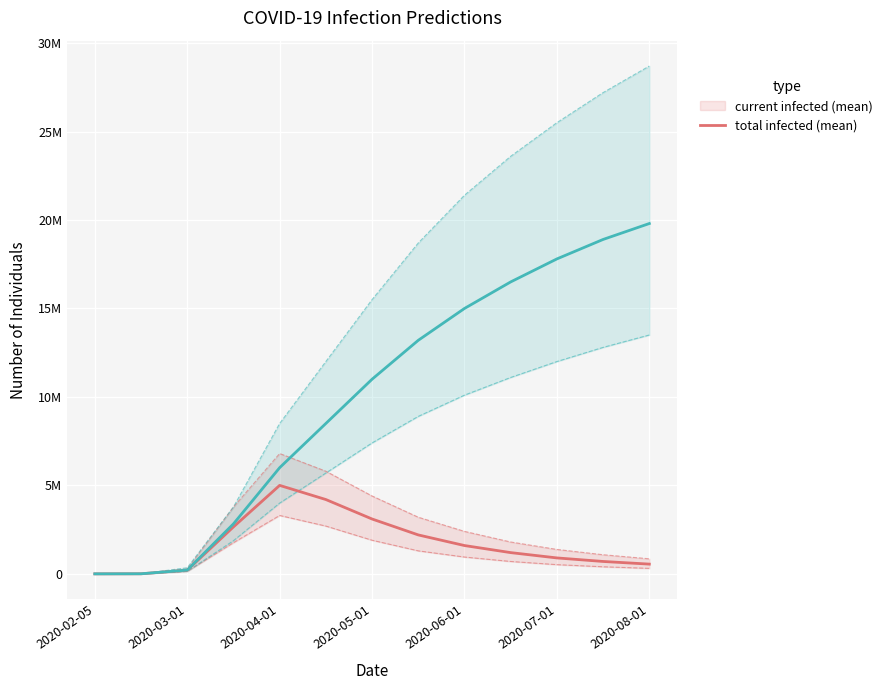

Which label corresponds to the smallest value in the chart?

2020-02-05